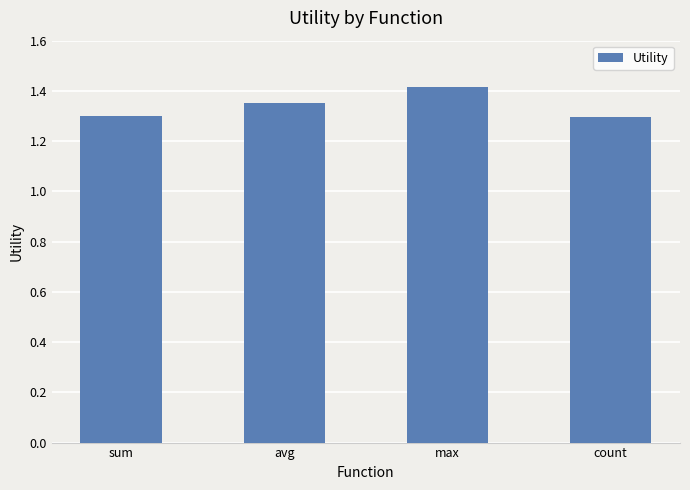

What position from the left is max?

3